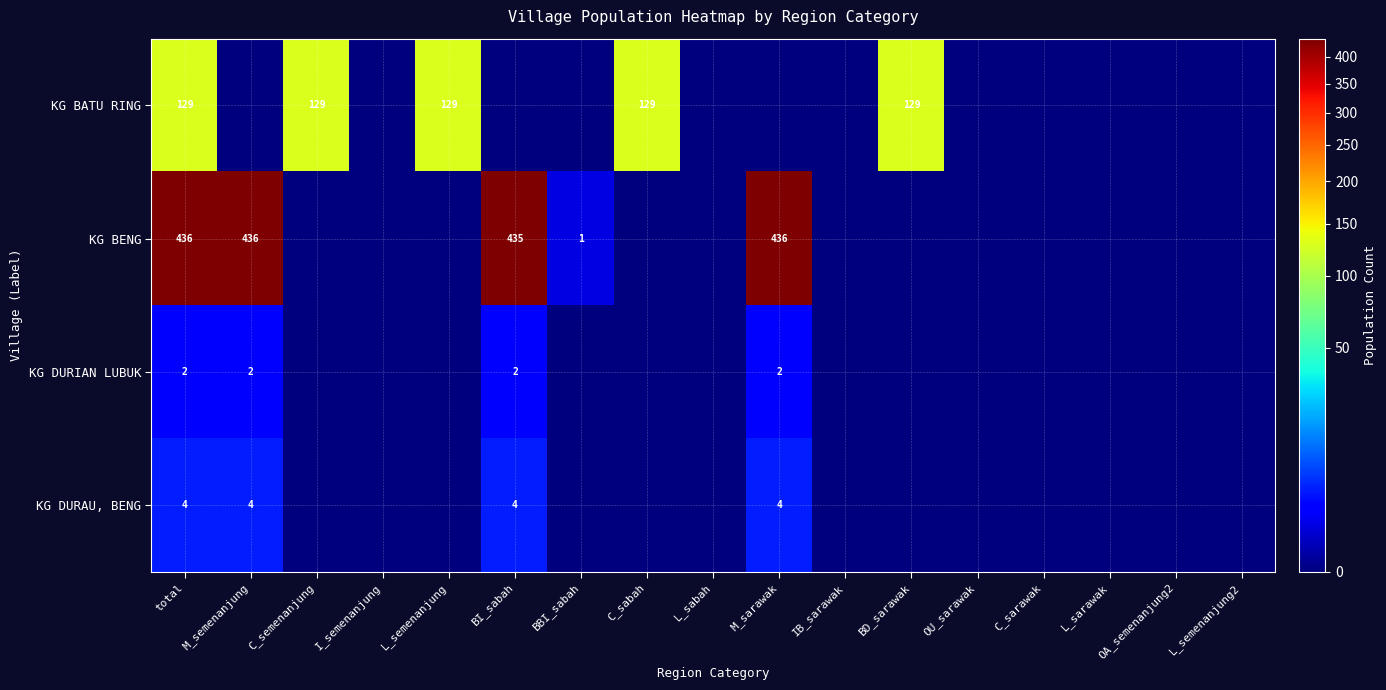

True or false: KG DURIAN LUBUK has a value of 3 at total.

False